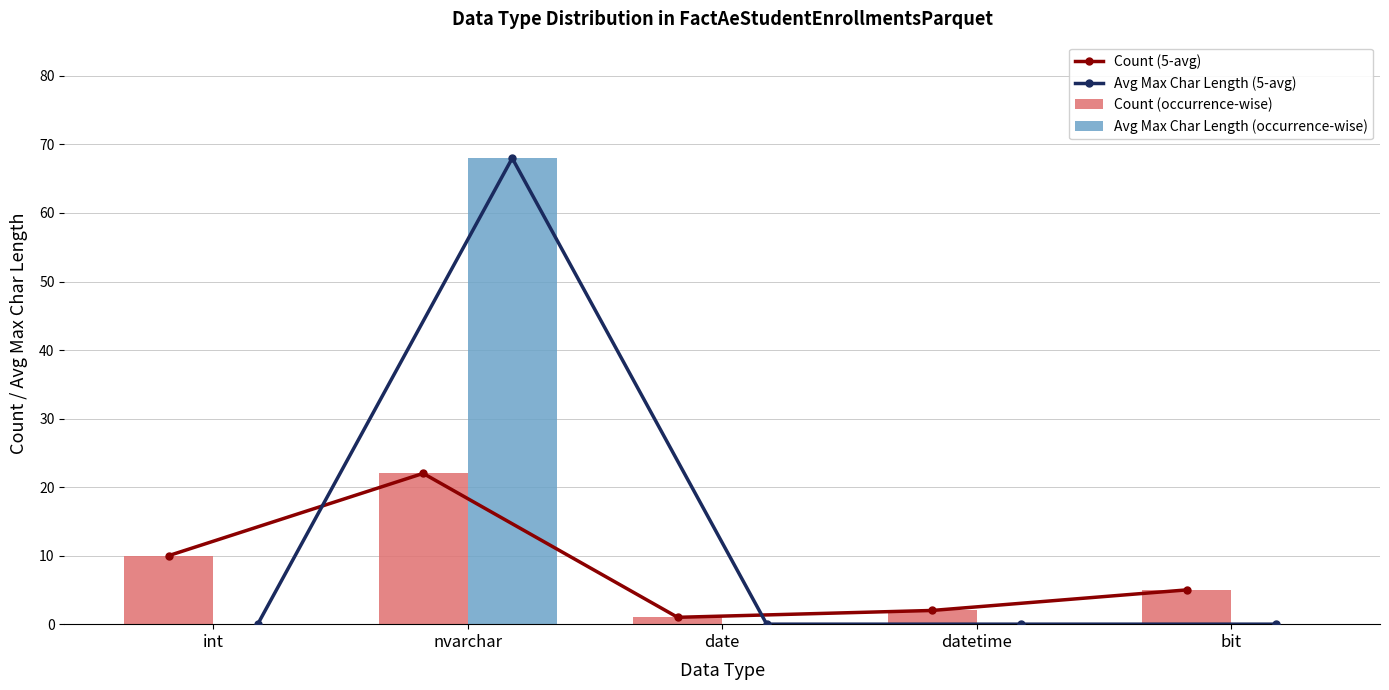

The Count (occurrence-wise) series shows 2 at datetime. True or false?

True